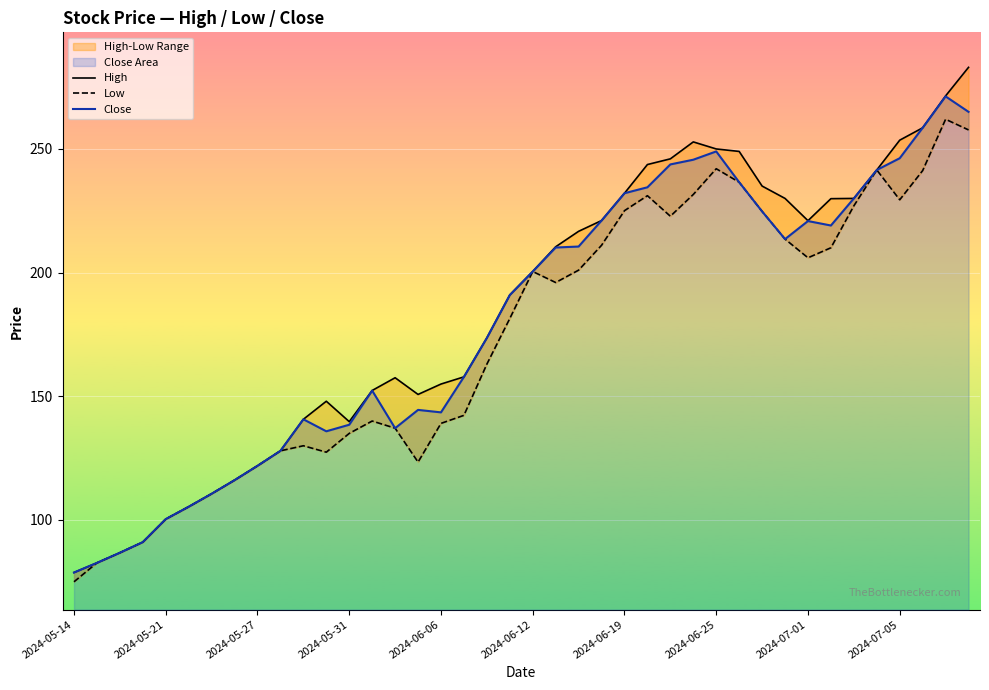

At which category does Low reach its first local peak?

10